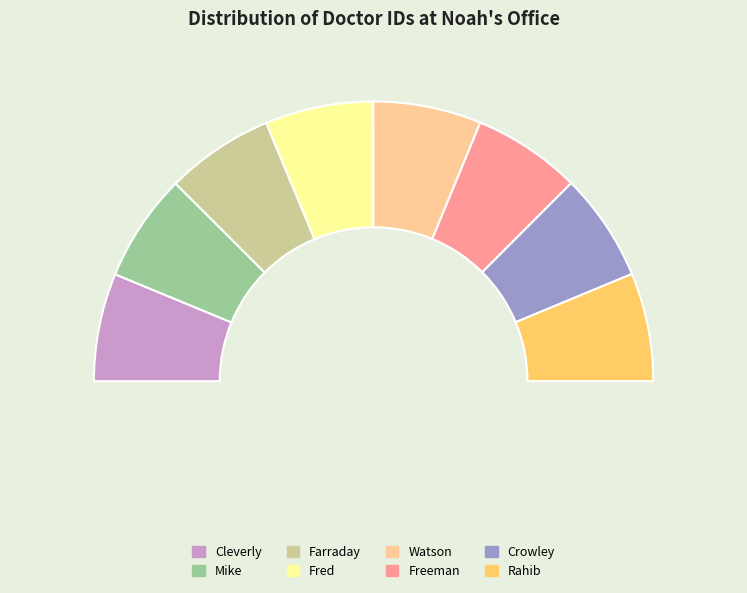

Is there any slice that represents more than half of the pie?

No